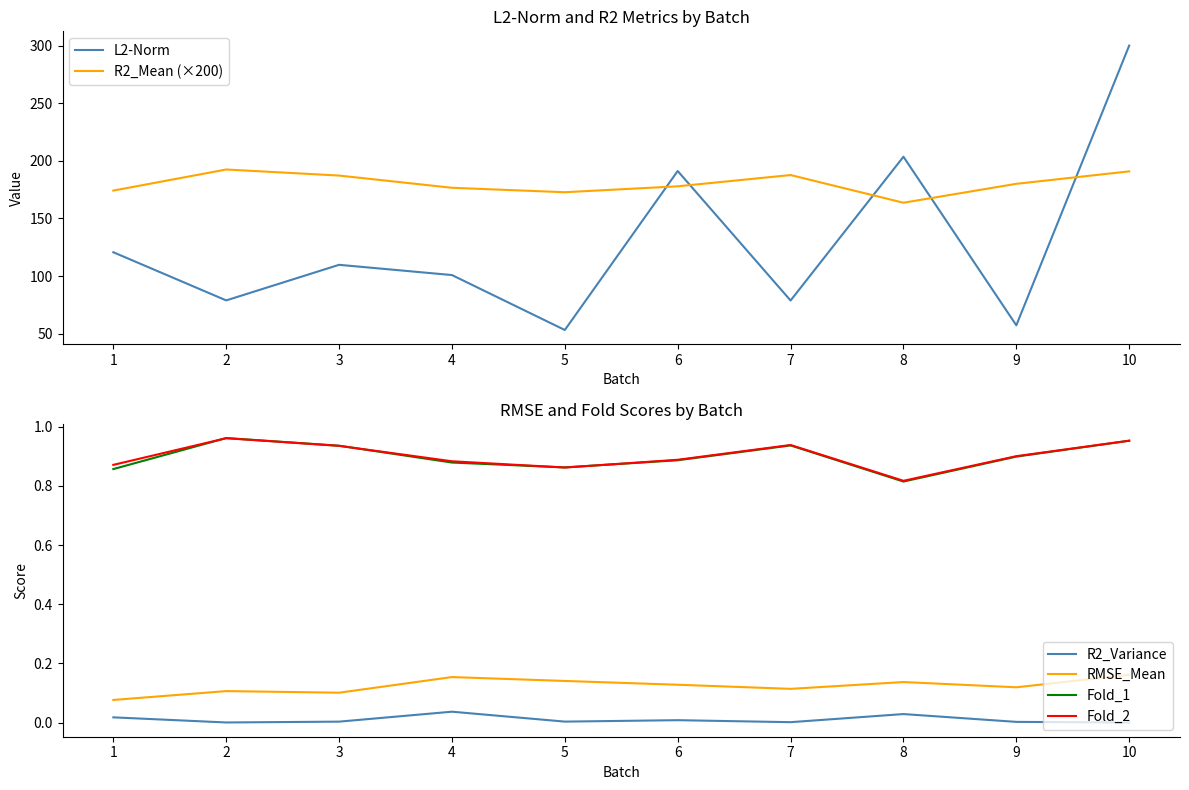

True or false: L2-Norm and RMSE_Mean cross at least once.

False